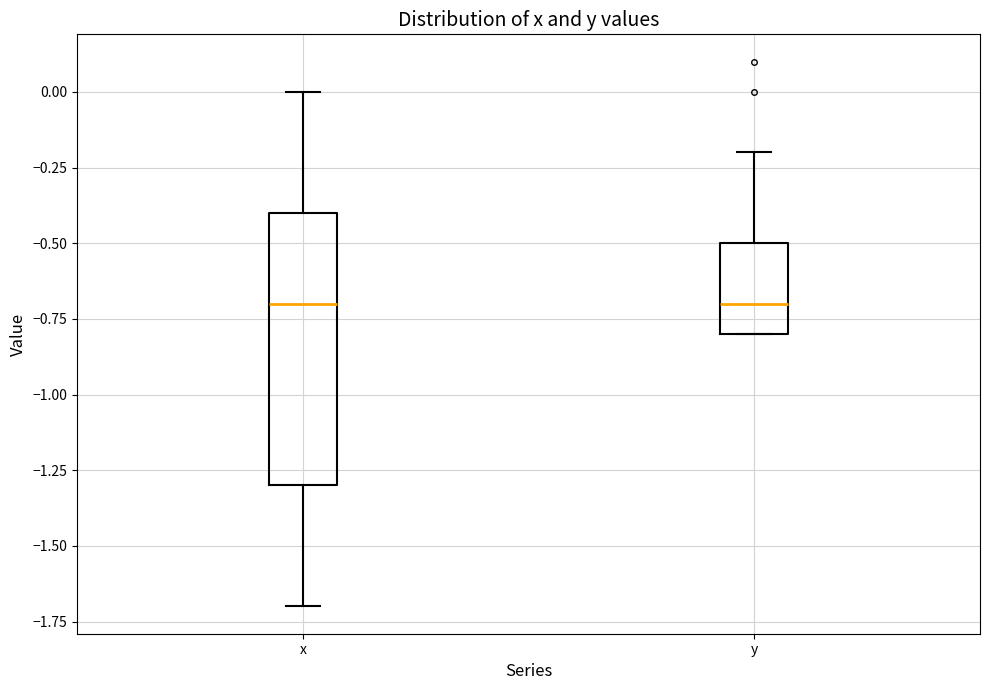

Reading left to right, read every box against the y-axis: the position of its median line, the range the box covers, and the ends of its whiskers. The values are not printed on the chart, so give them approximately, as read against the axis.

x: median -0.7, box -1.3 to -0.4, whiskers -1.7 to 0.0
y: median -0.7, box -0.8 to -0.5, whiskers -0.8 to -0.2